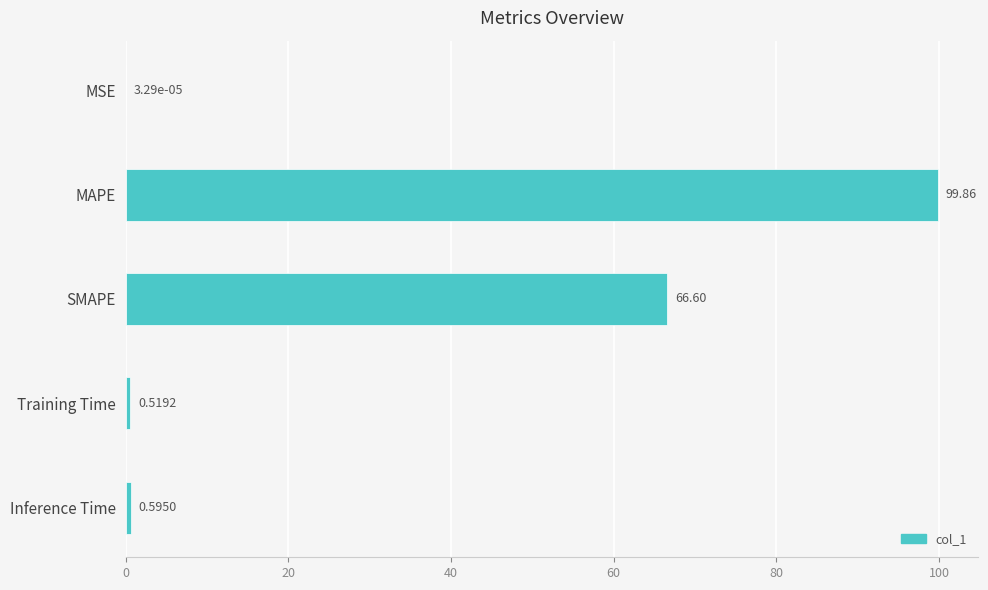

What is the average value?

33.5